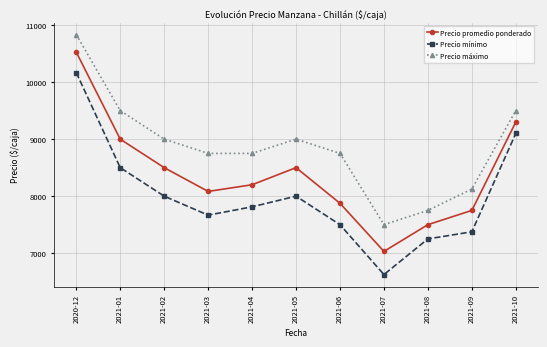

Which category has the lowest value in the Precio máximo series?

2021-07